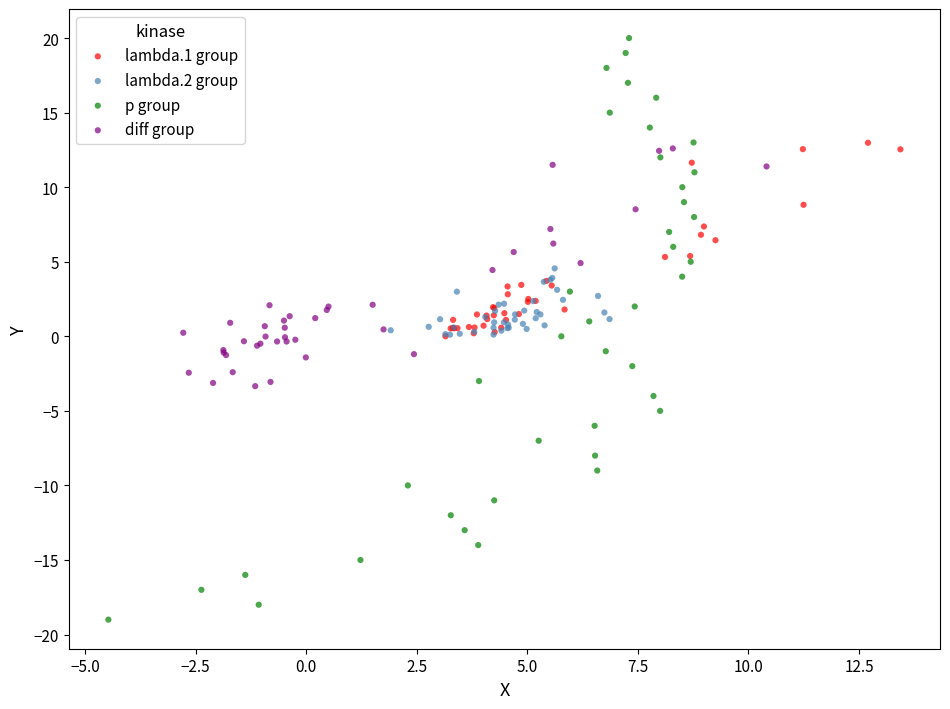

What are all the series names shown in the legend?

lambda.1 group, lambda.2 group, p group, diff group